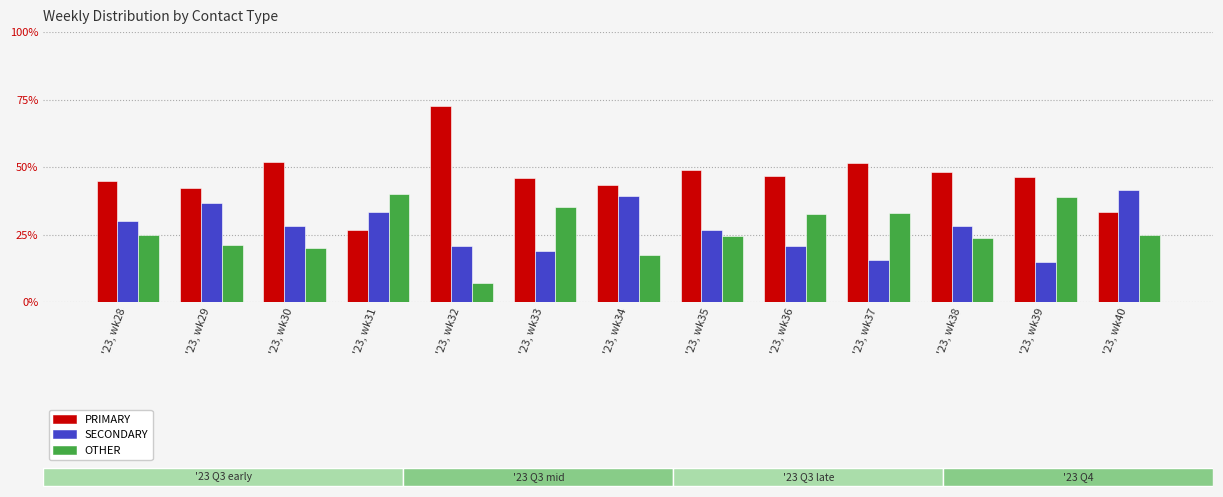

Is the value of SECONDARY at '23, wk36 greater than the value of OTHER at '23, wk30?

Yes